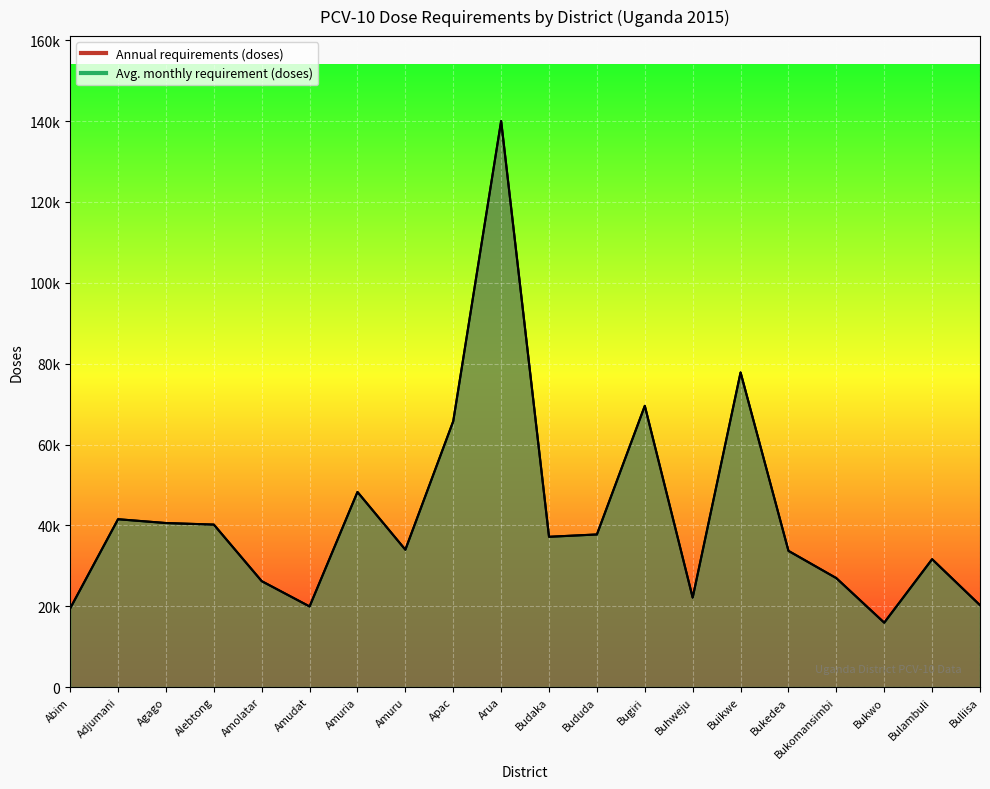

How many lines are shown in the chart?

2